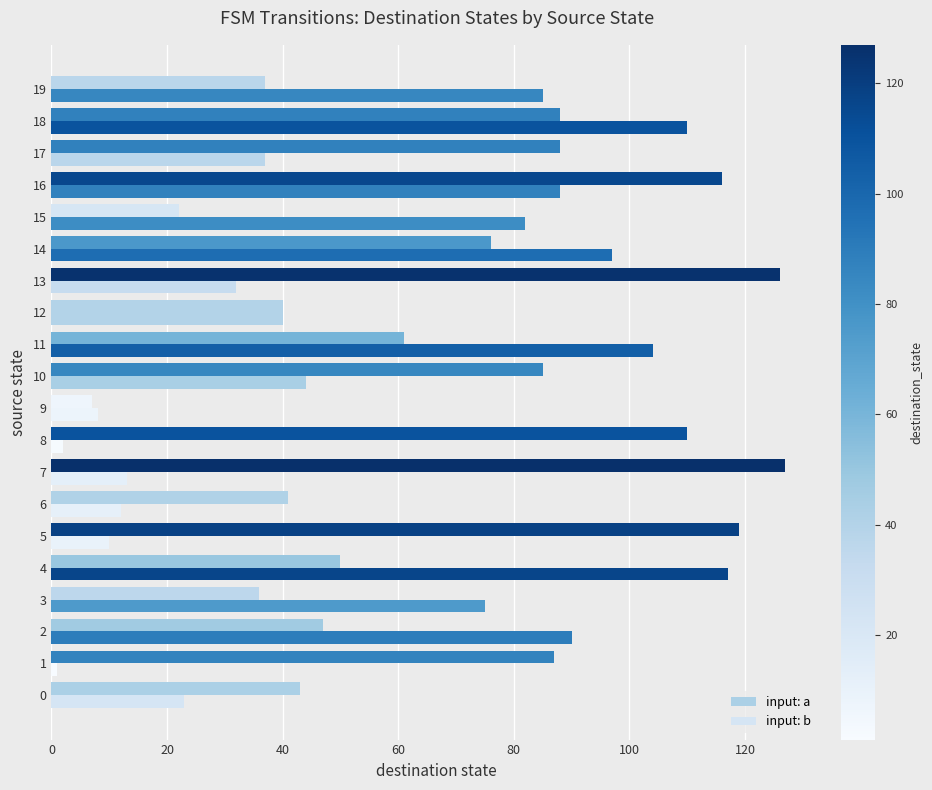

What is the difference between the maximum and minimum values in the input: a series?

120